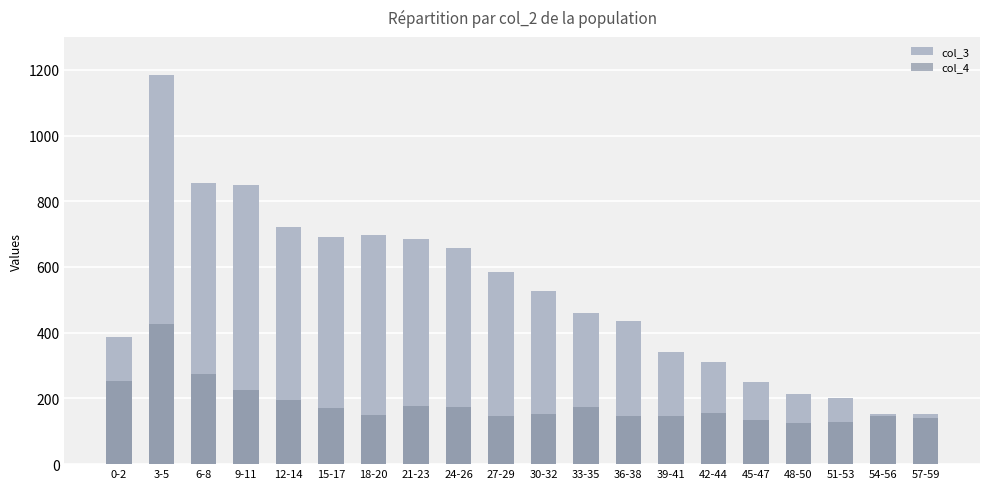

Is it true that col_3 equals 327 at 21-23?

False